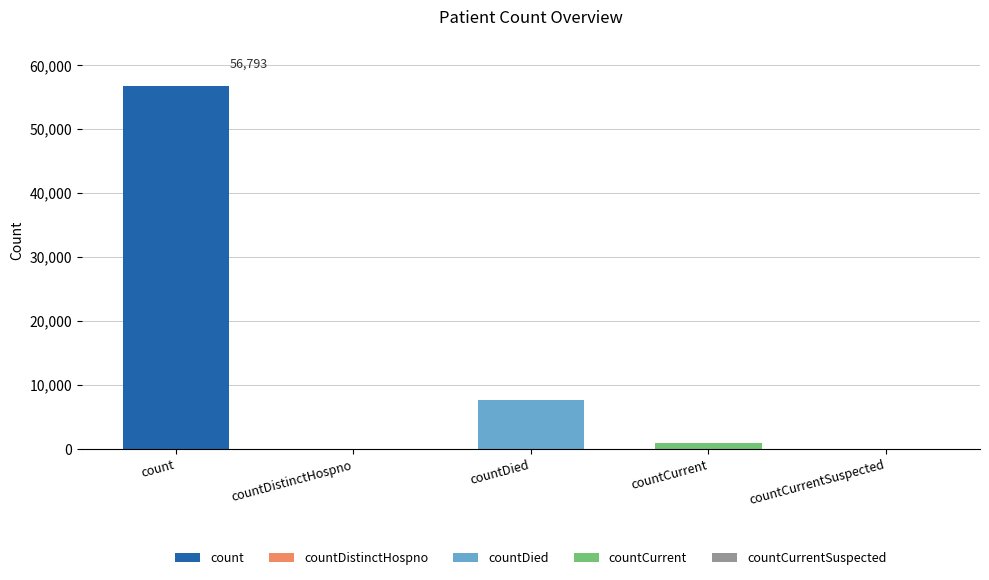

The chart shows a value of 0 at countCurrentSuspected. True or false?

True